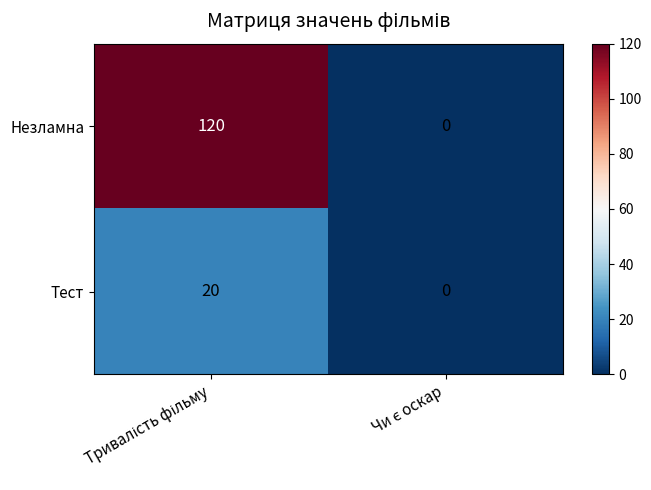

Reading left to right, what are all the values shown in this chart?

Незламна: 120	0
Тест: 20	0